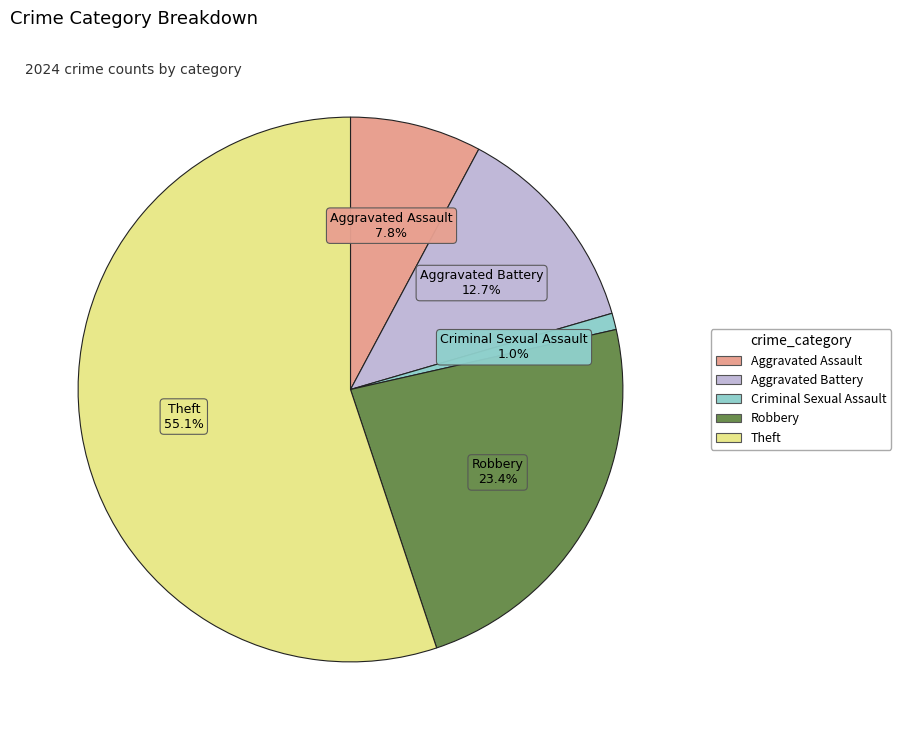

To the nearest percent, what portion does Criminal Sexual Assault represent?

1%